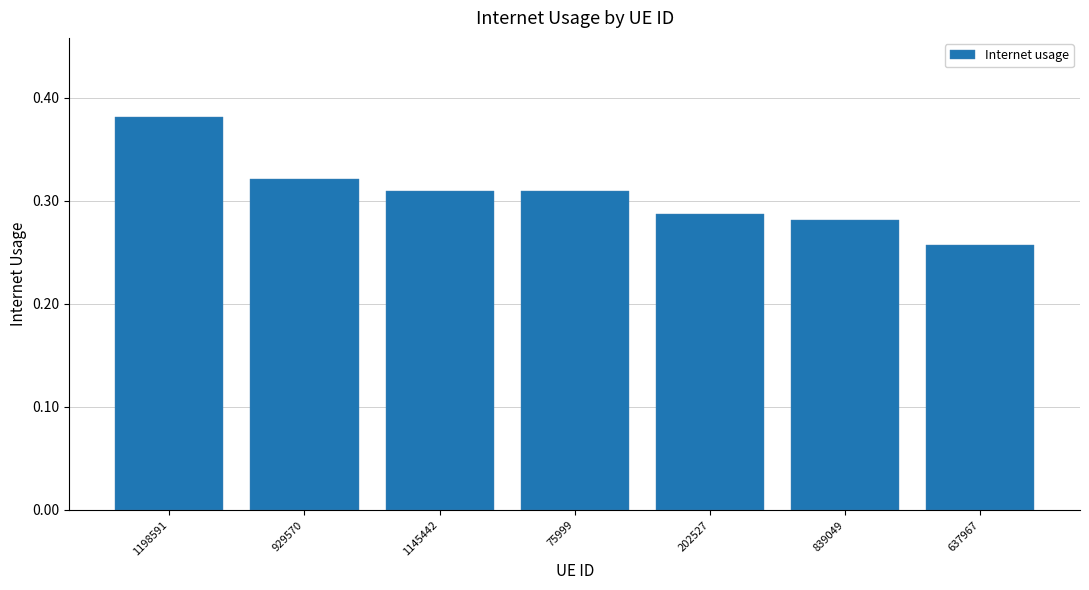

How many bars are there in total?

7